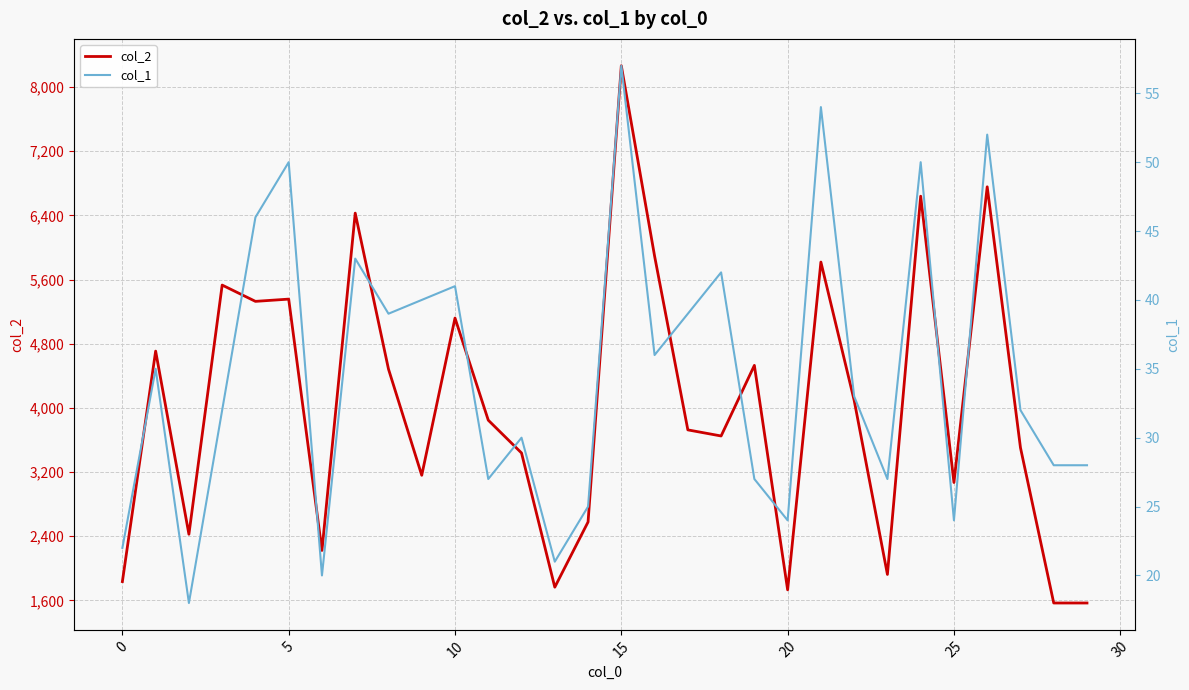

True or false: col_1 and col_2 cross at least once.

False